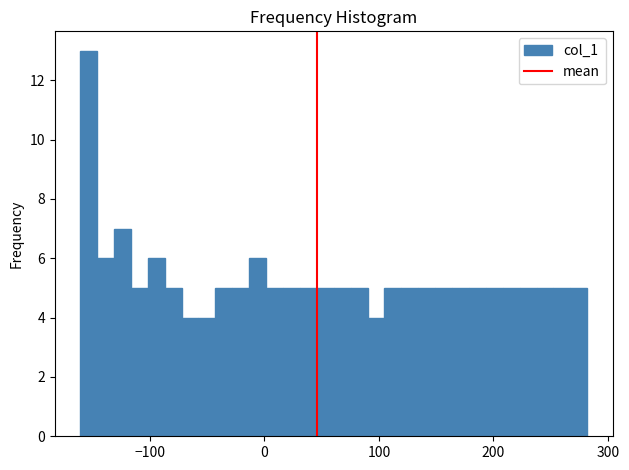

Around what value on the x-axis is the tallest bar? Give the approximate position of its centre, as read against the axis.

-150